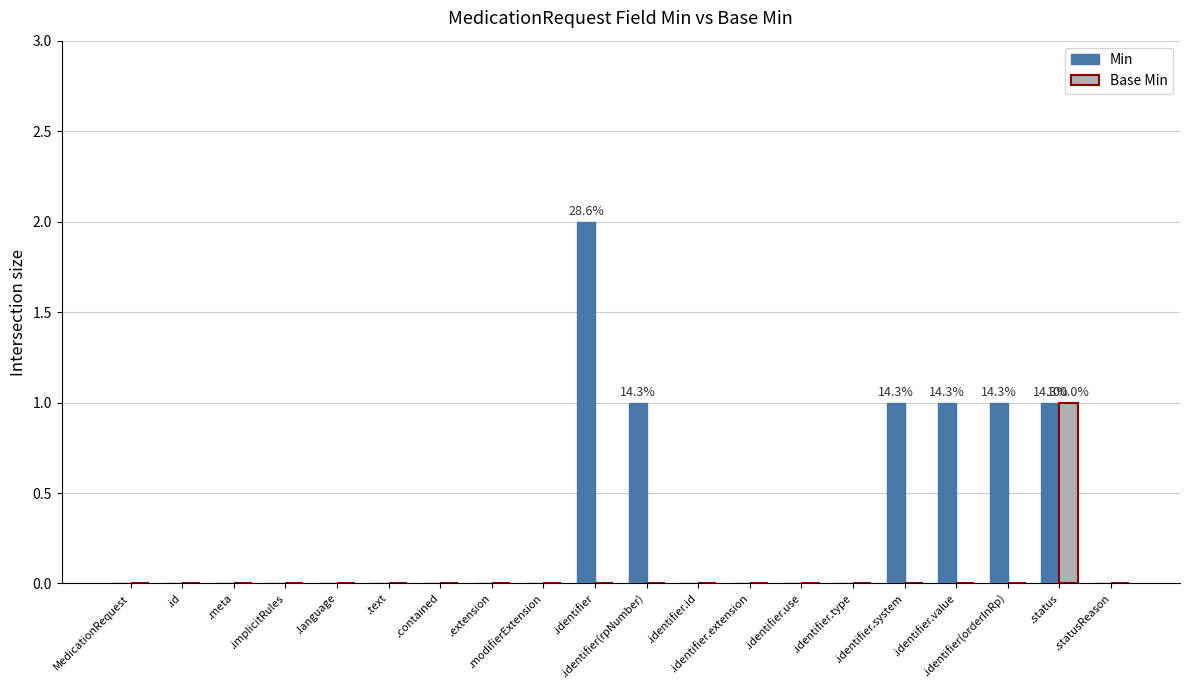

True or false: Min has a value of 0 at .implicitRules.

True